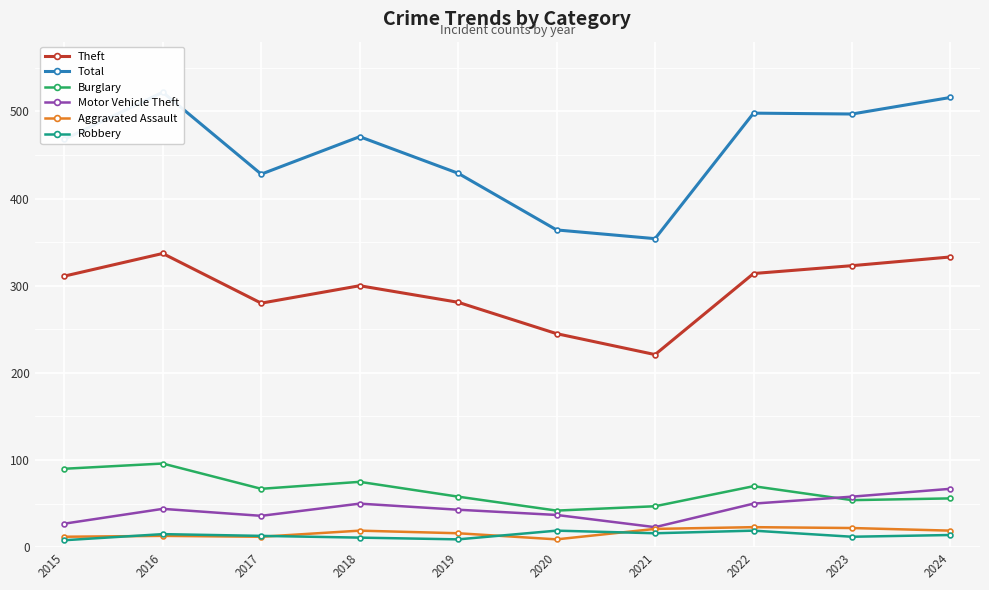

Count the number of categories in the chart.

10